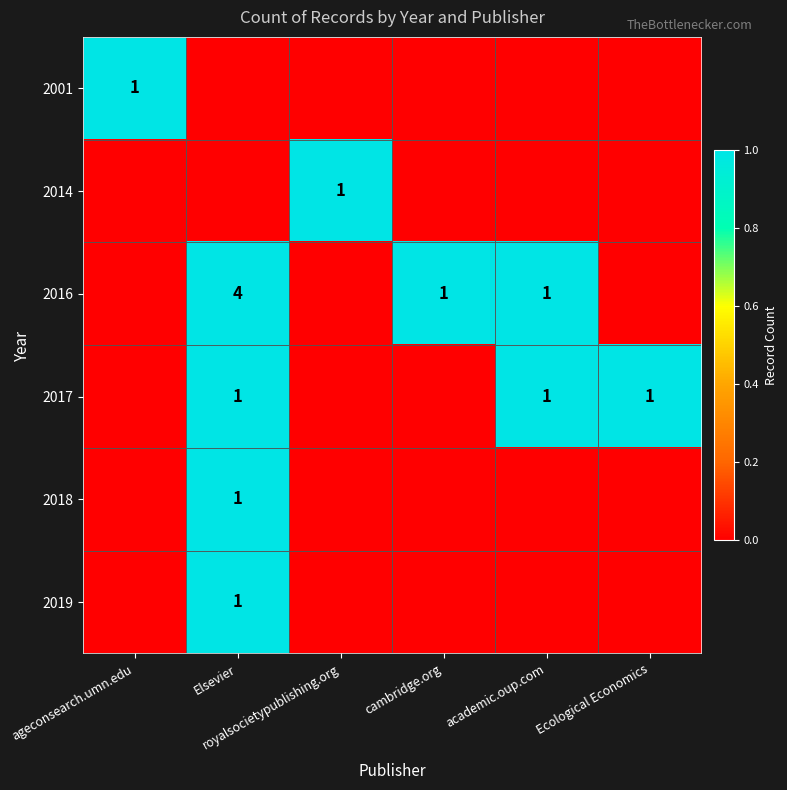

What is the difference between the maximum and minimum values in the 2019 series?

1